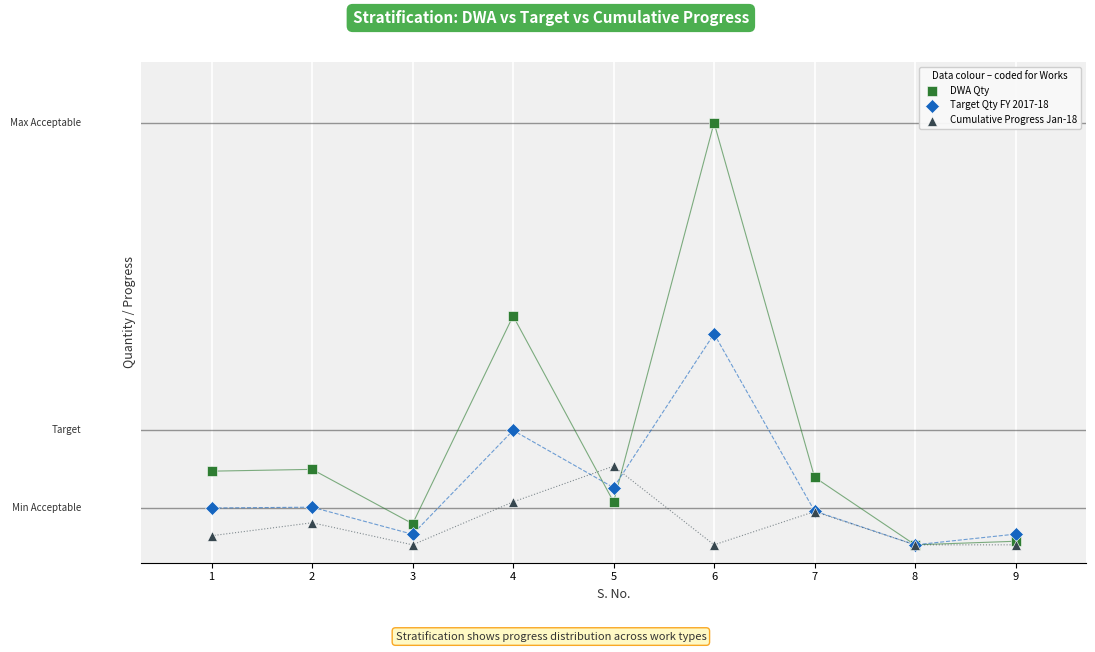

Which series has the widest spread of Y values?

DWA Qty